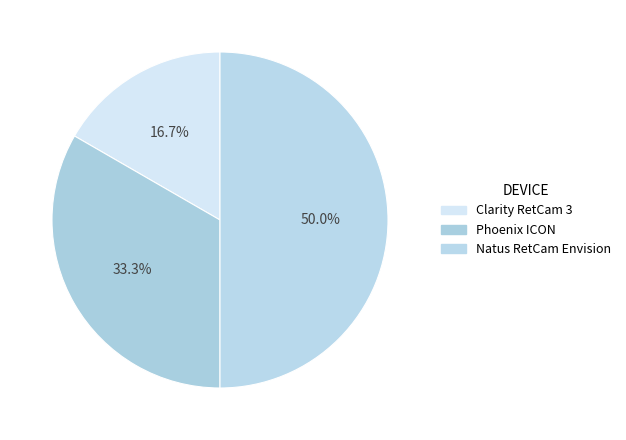

What is the largest slice in the pie chart?

Natus RetCam Envision